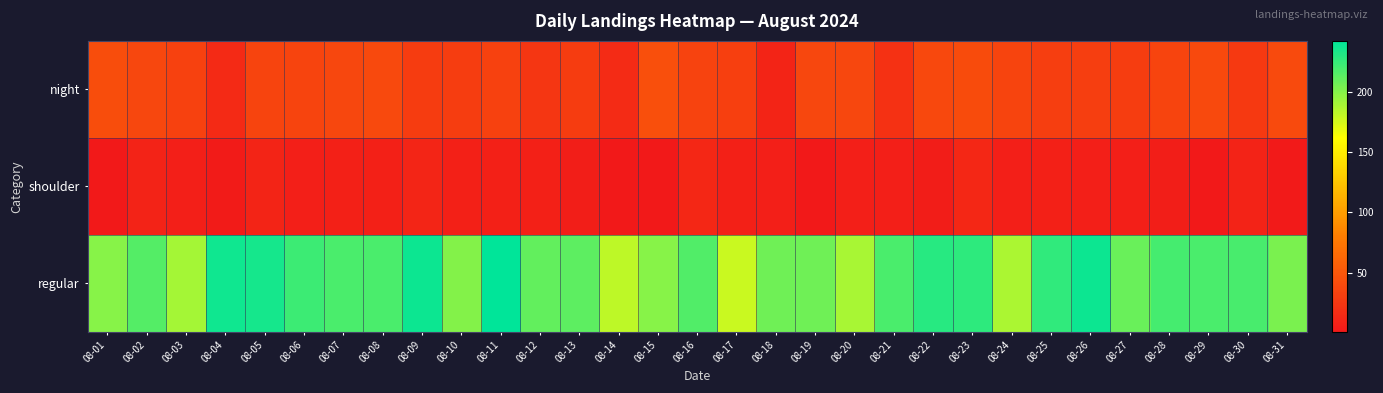

How many distinct data groups are displayed?

3